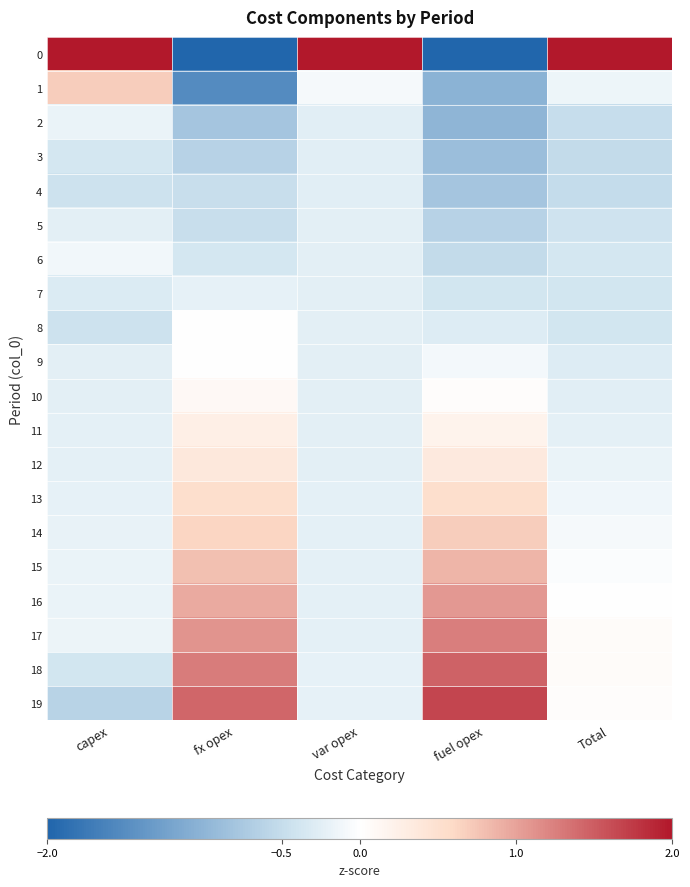

What is the spread (max minus min) of values at var opex?

4.6